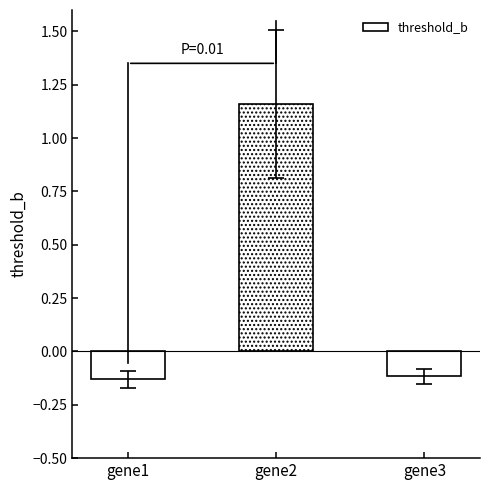

True or false: the data shows -0.1 at gene3.

True